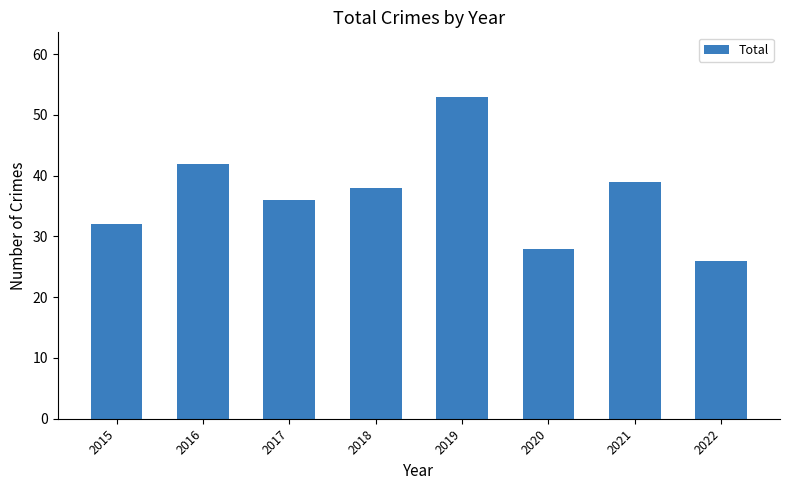

The value at 2020 is 28. True or false?

True